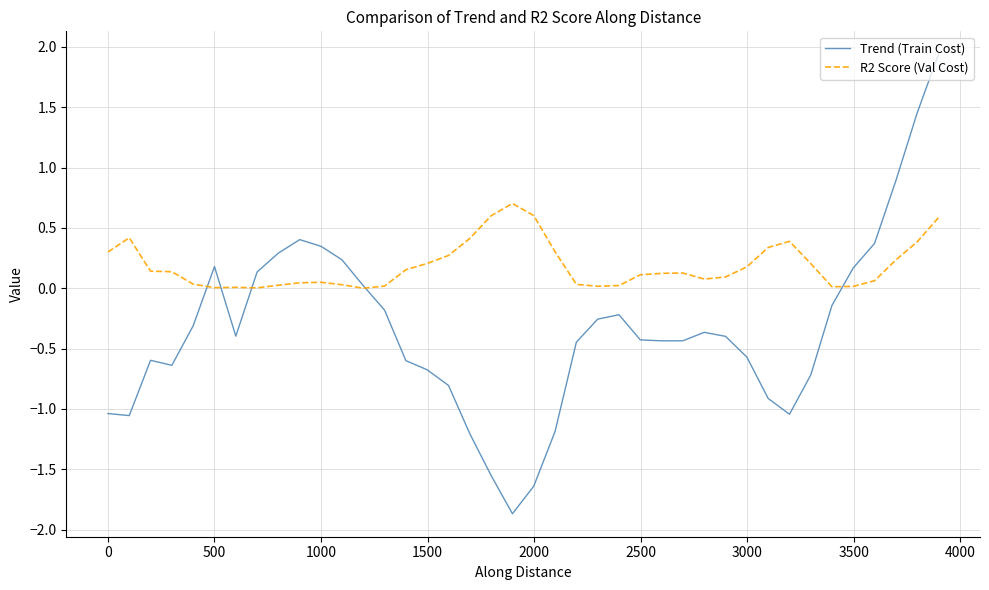

Which series has the largest total across all categories?

R2 Score (Val Cost)